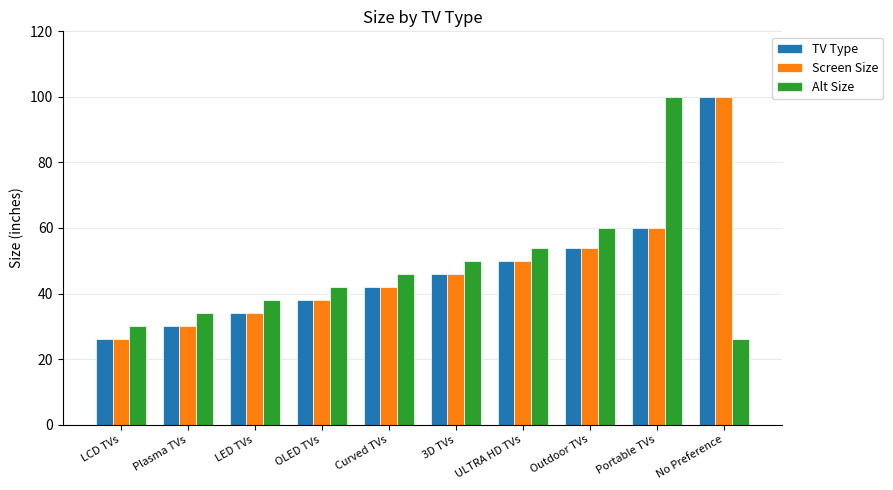

Reading left to right, transcribe all the data shown in this chart.

TV Type: 26	30	34	38	42	46	50	54	60	100
Screen Size: 26	30	34	38	42	46	50	54	60	100
Alt Size: 30	34	38	42	46	50	54	60	100	26